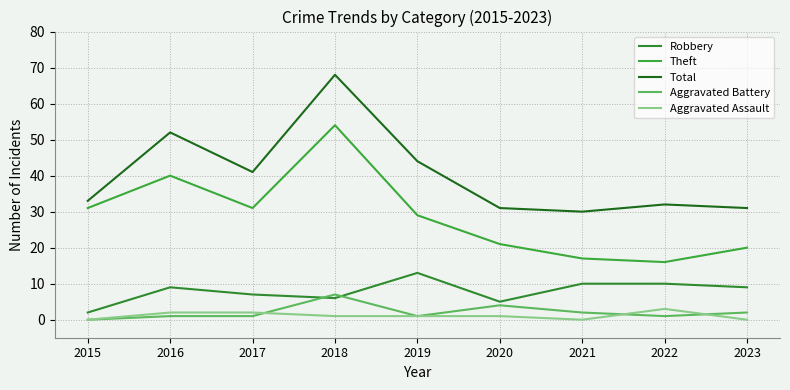

Does the chart have visible grid lines?

Yes